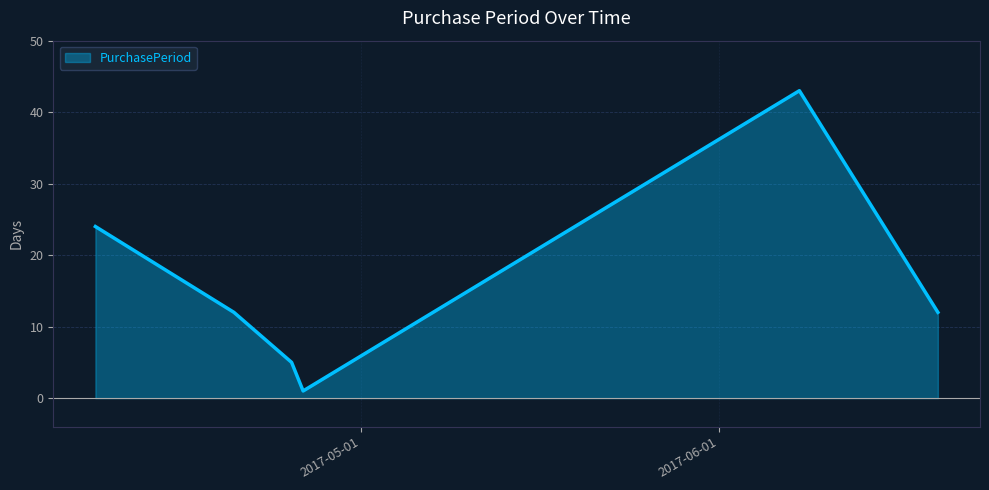

How many categories are shown in the chart?

6